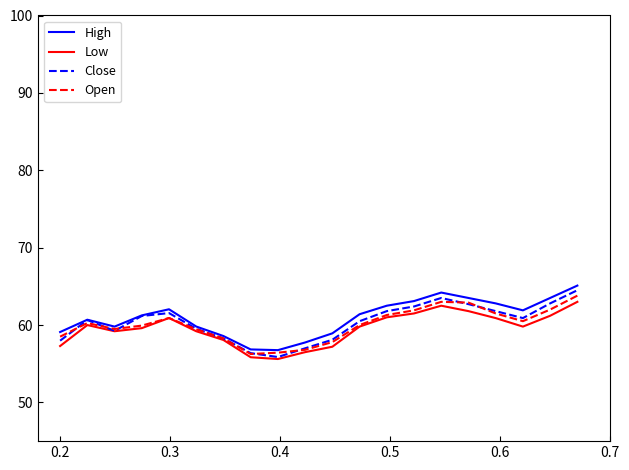

What is the minimum value shown in the chart?

55.6